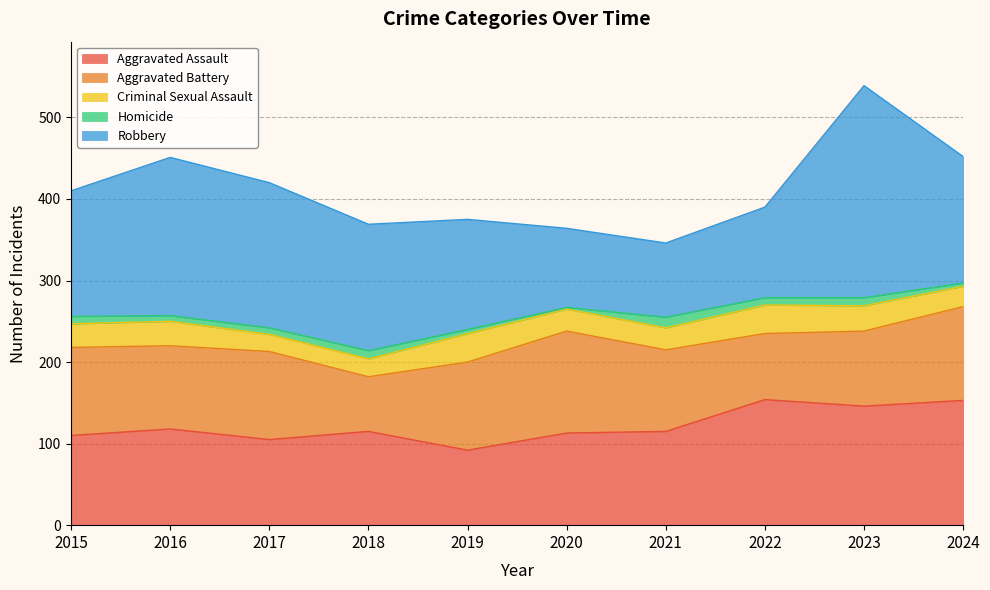

What is the sum of the Homicide values at 2018 and 2017?

18